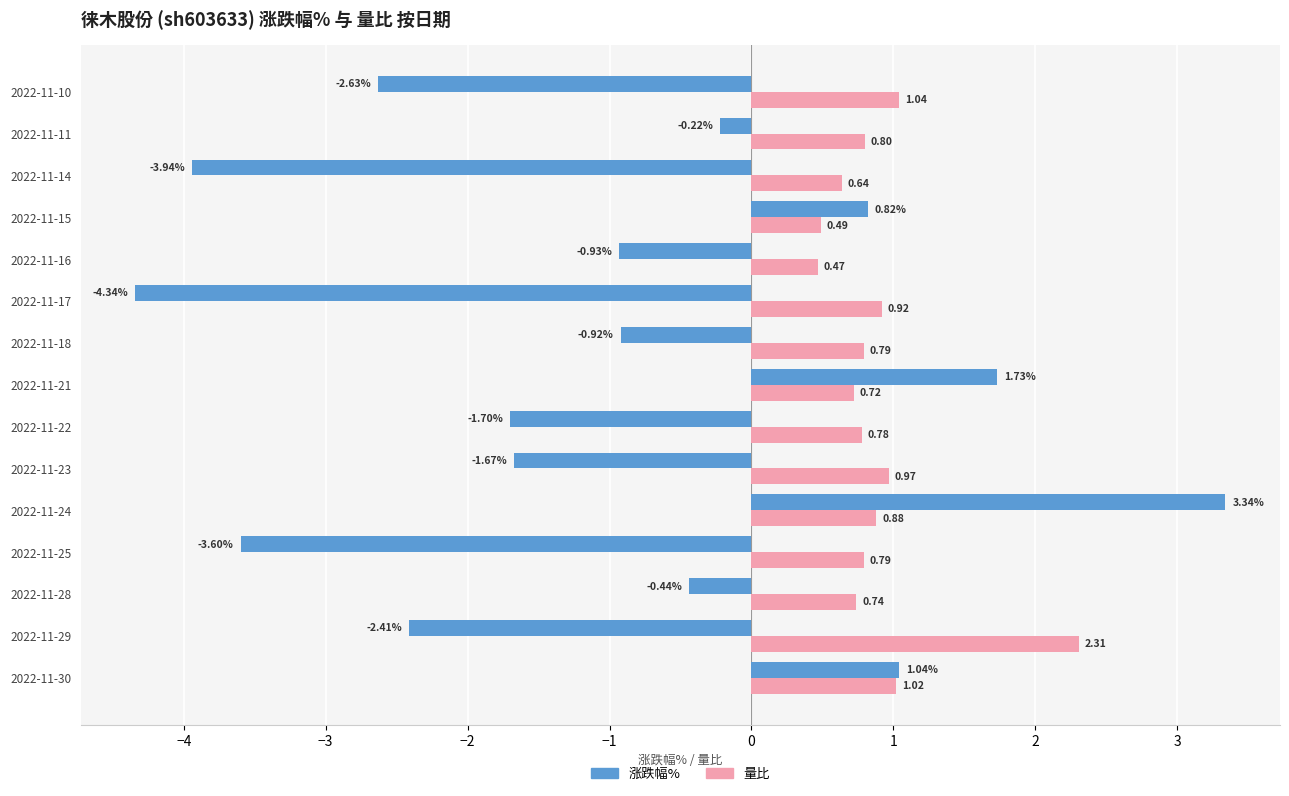

Which series has the largest total across all categories?

量比